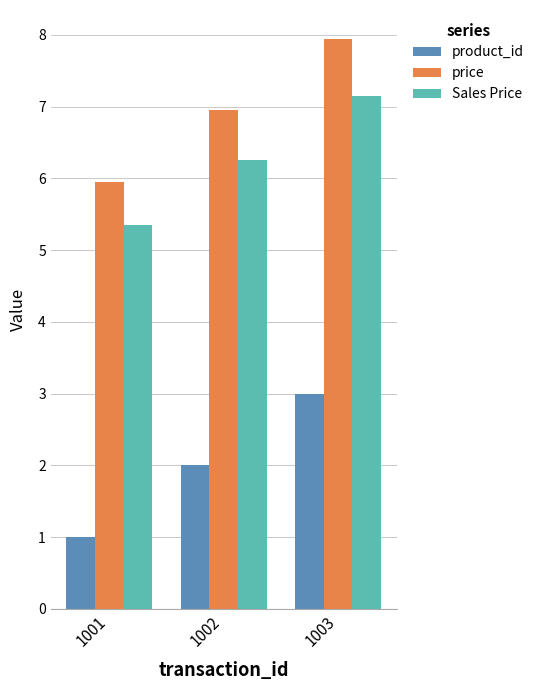

How many data points in price are above 6?

2